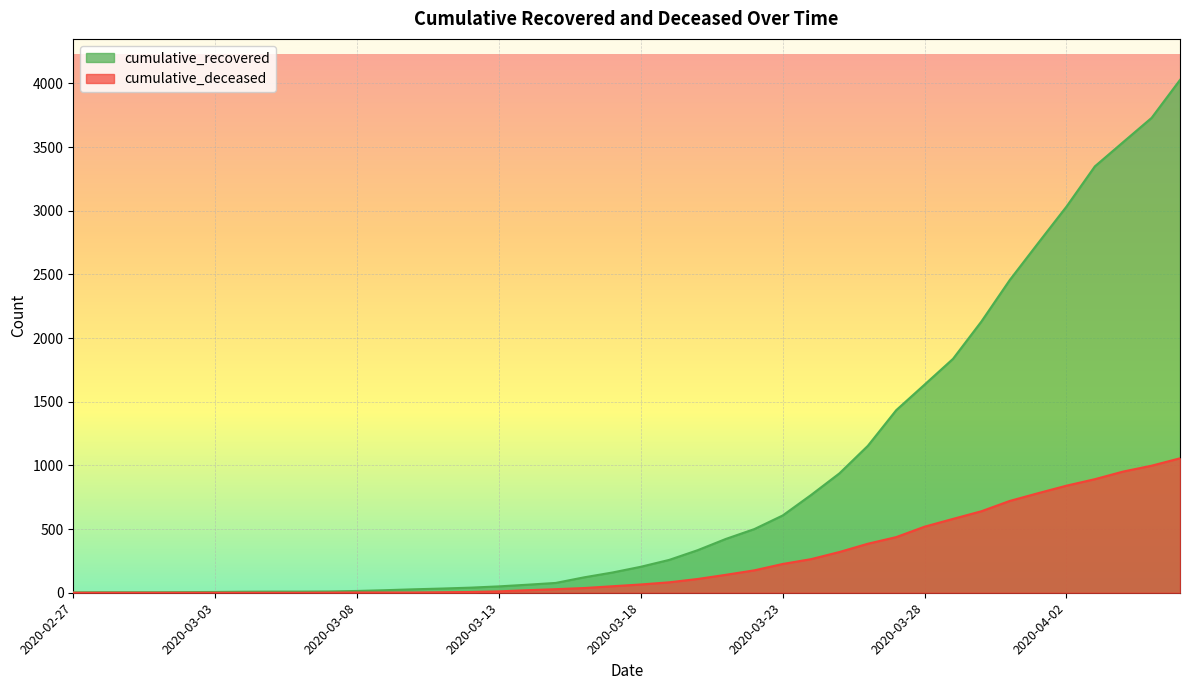

Reading left to right, list all the values displayed in this chart.

cumulative_recovered: 3	4	4	4	5	6	8	9	9	10	14	20	27	33	40	50	63	77	121	159	204	258	334	423	500	607	768	938	1154	1434	1635	1837	2130	2456	2746	3033	3349	3540	3730	4028
cumulative_deceased: 0	0	0	0	0	0	0	0	0	1	2	2	2	4	6	11	20	28	37	51	65	82	108	141	176	226	264	320	385	437	519	580	640	721	782	841	892	952	998	1056